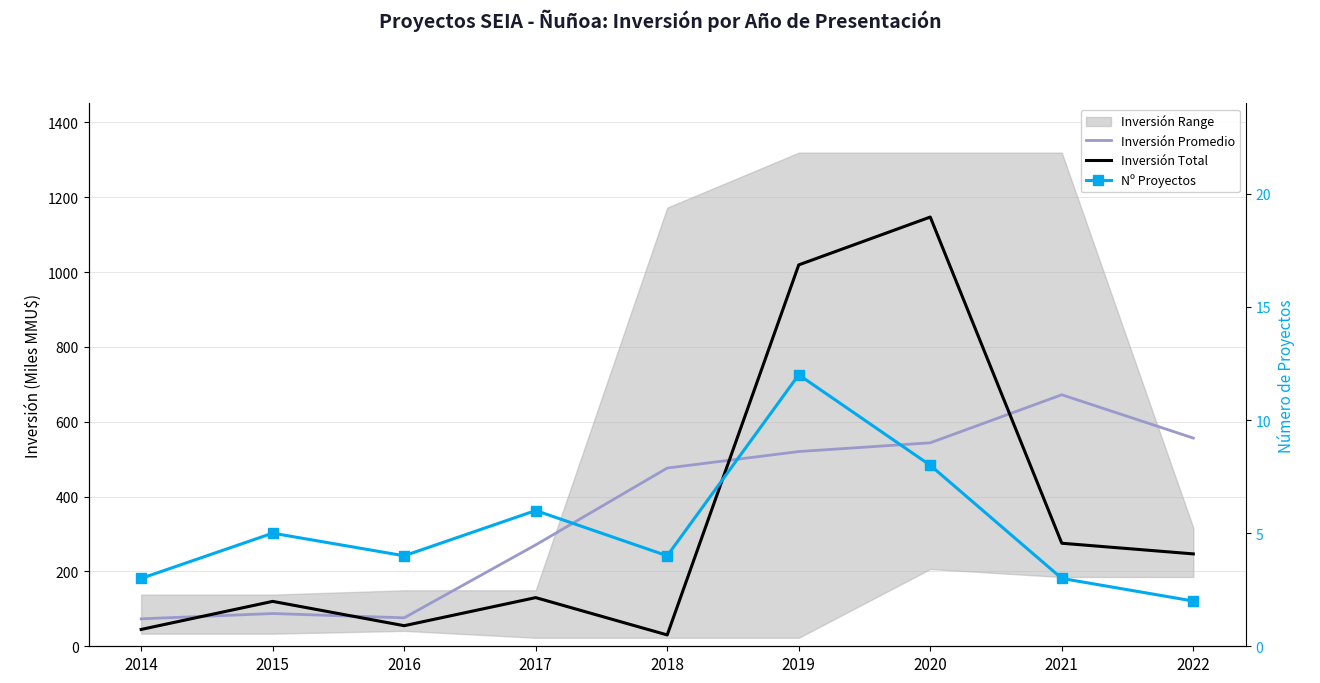

How many data points does each series have?

9